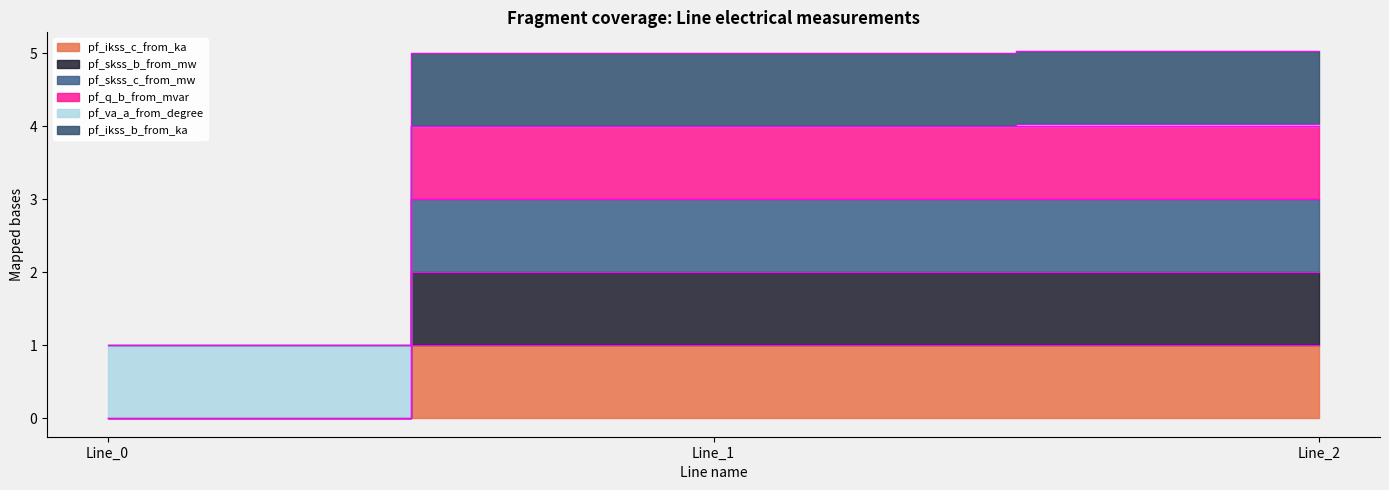

Read the pf_skss_b_from_mw value at Line_2.

1.0